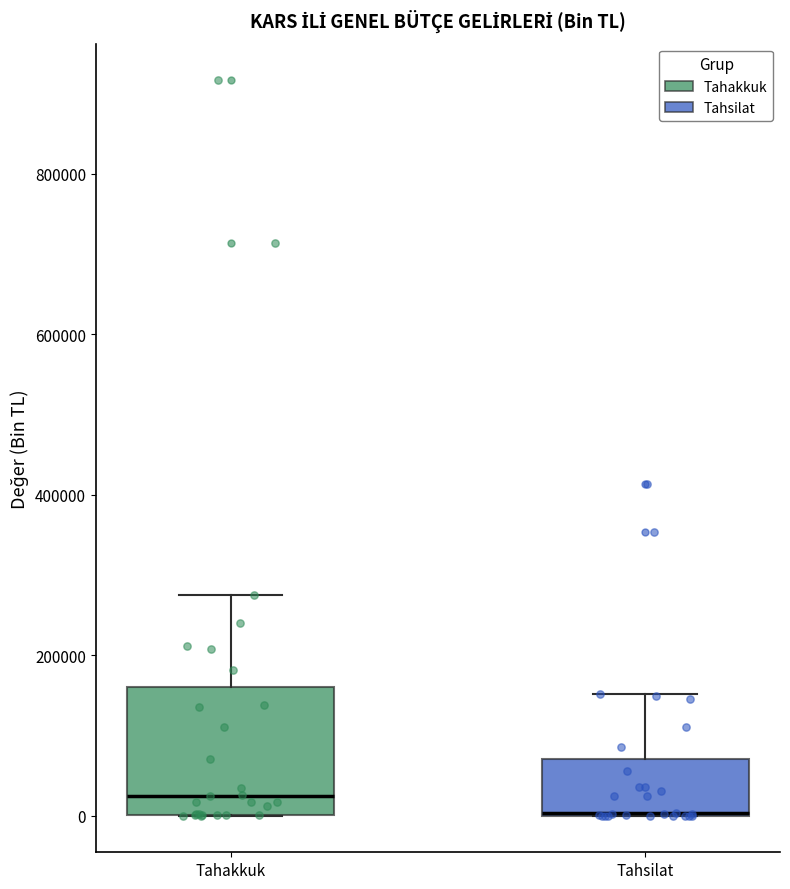

Where is the lower edge of the box for Tahakkuk on the y-axis? The values are not printed on the chart, so give them approximately, as read against the axis.

0